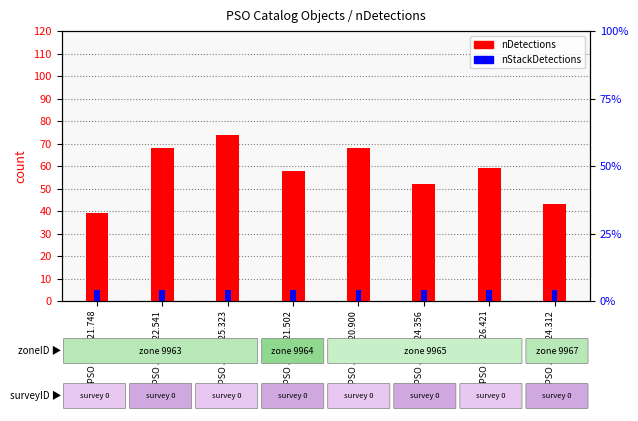

List the series in order of their peak value, lowest first.

nStackDetections, nDetections